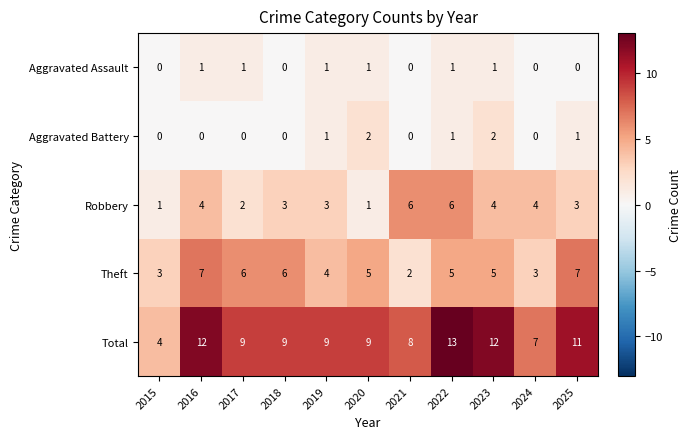

Which series has the largest range (max minus min)?

Total